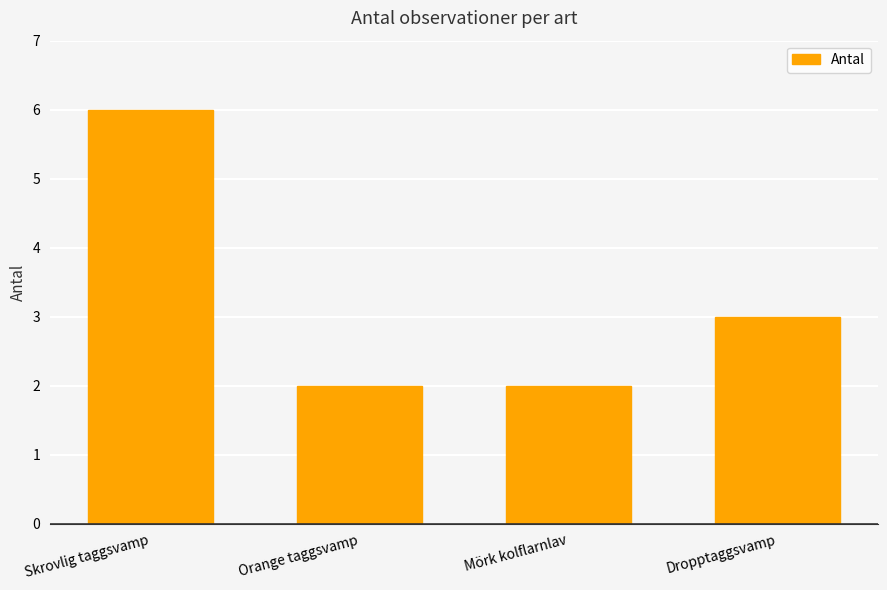

What position from the right is Dropptaggsvamp?

1